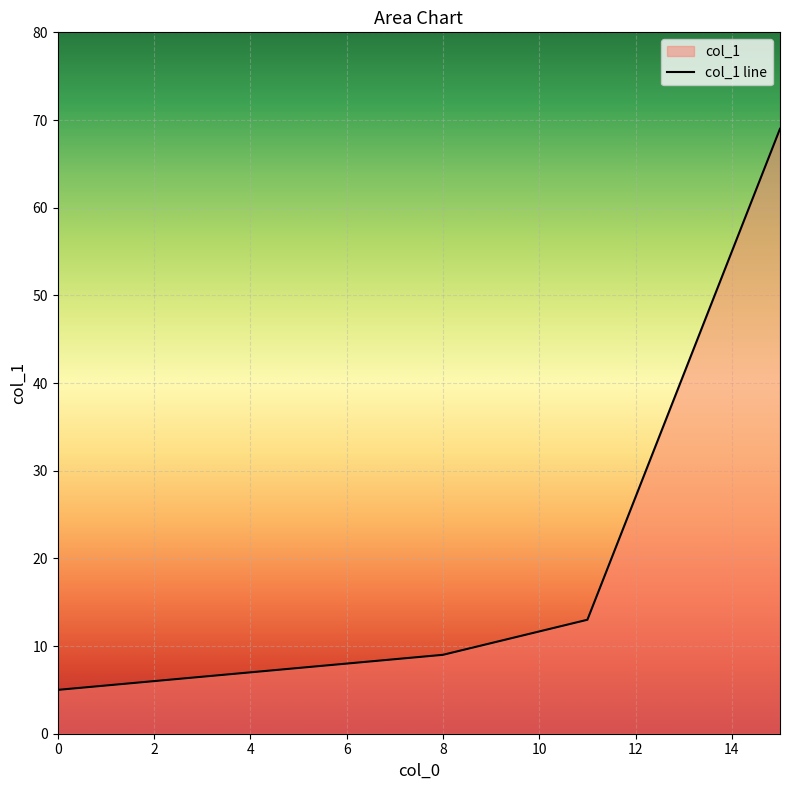

How many categories are shown in the chart?

4